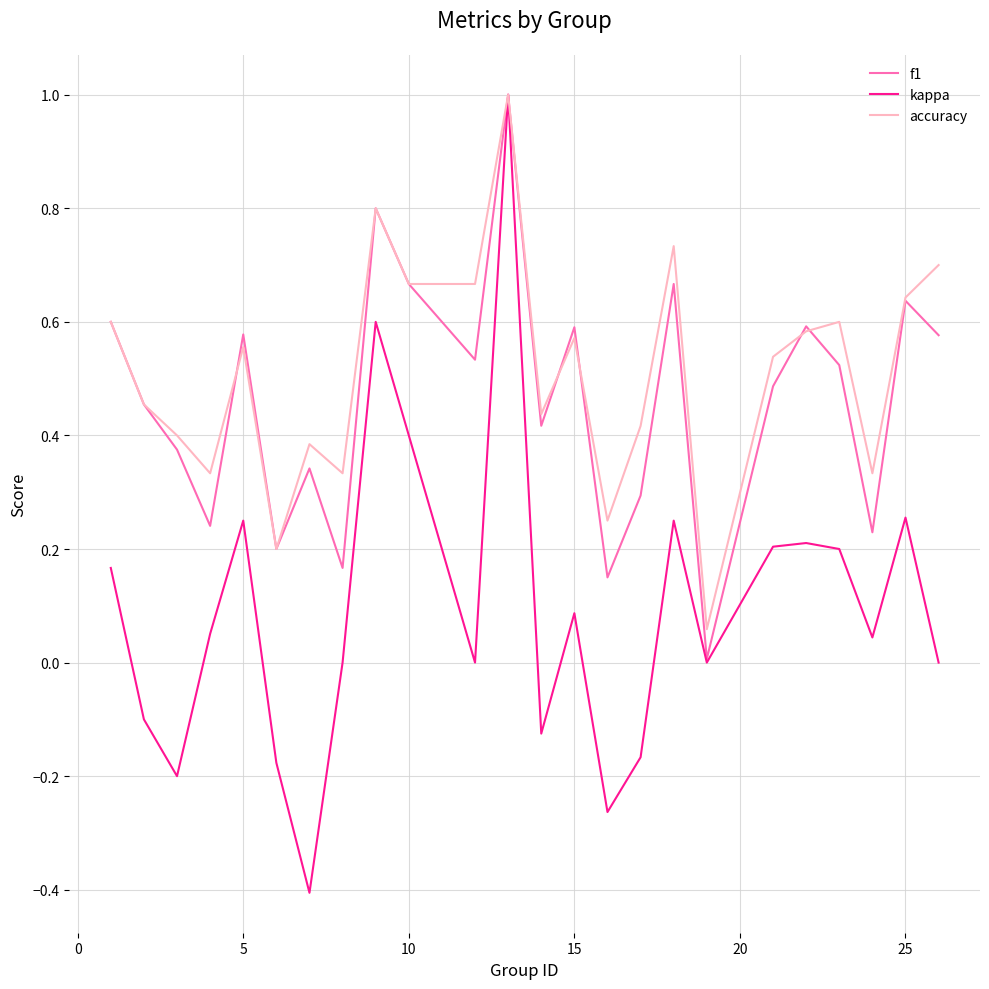

What is the maximum value shown in the chart?

1.0